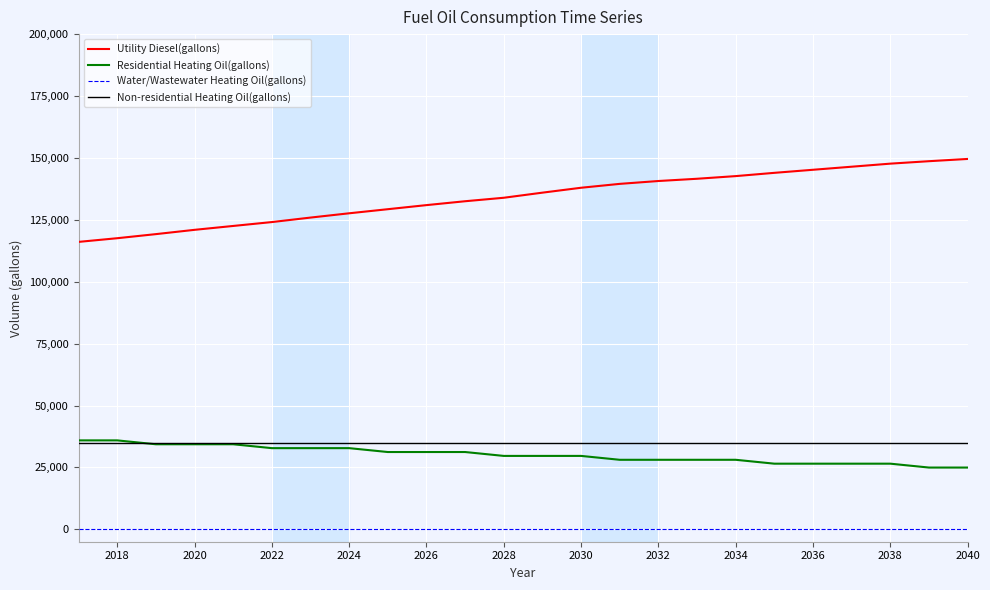

What is the maximum value for Utility Diesel(gallons)?

149584.7